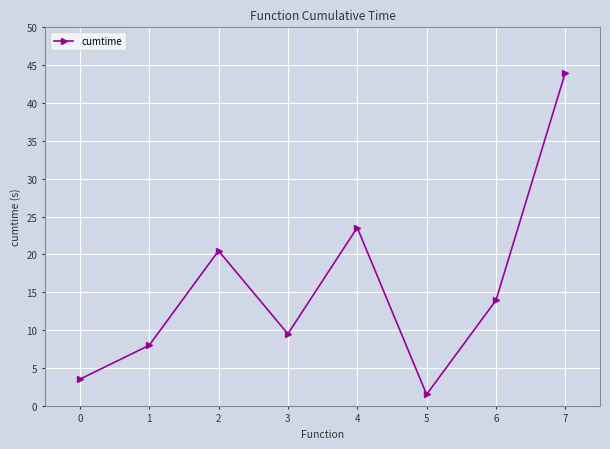

Where is the first local minimum?

3